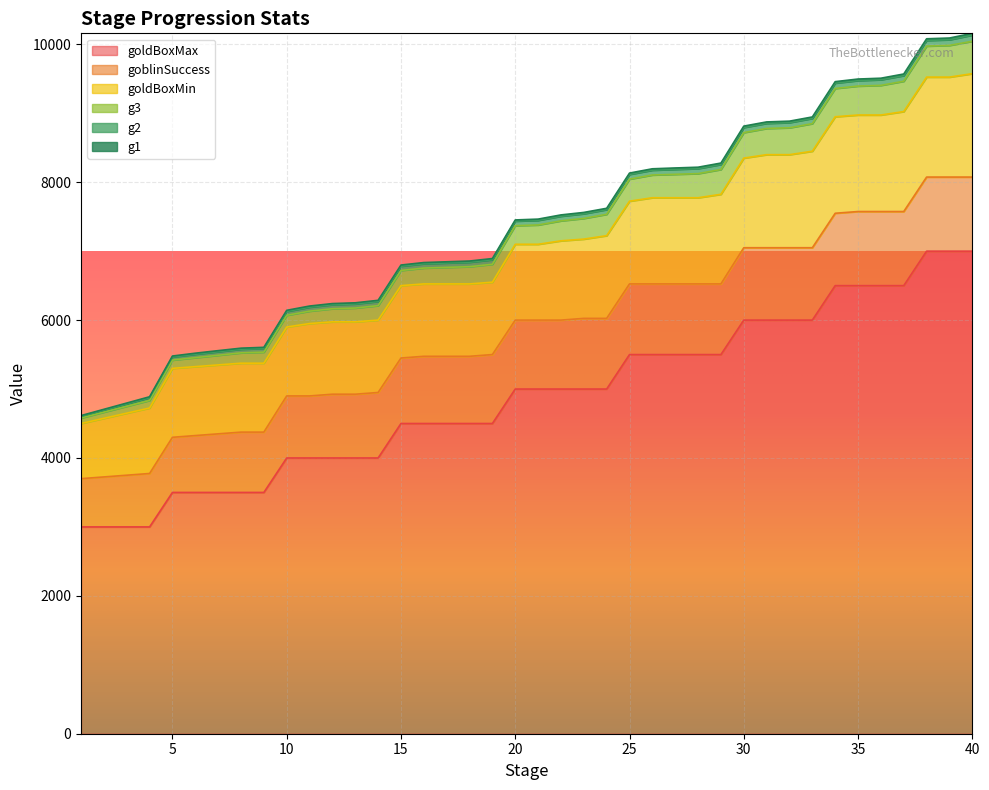

True or false: goldBoxMin and g1 cross at least once.

False